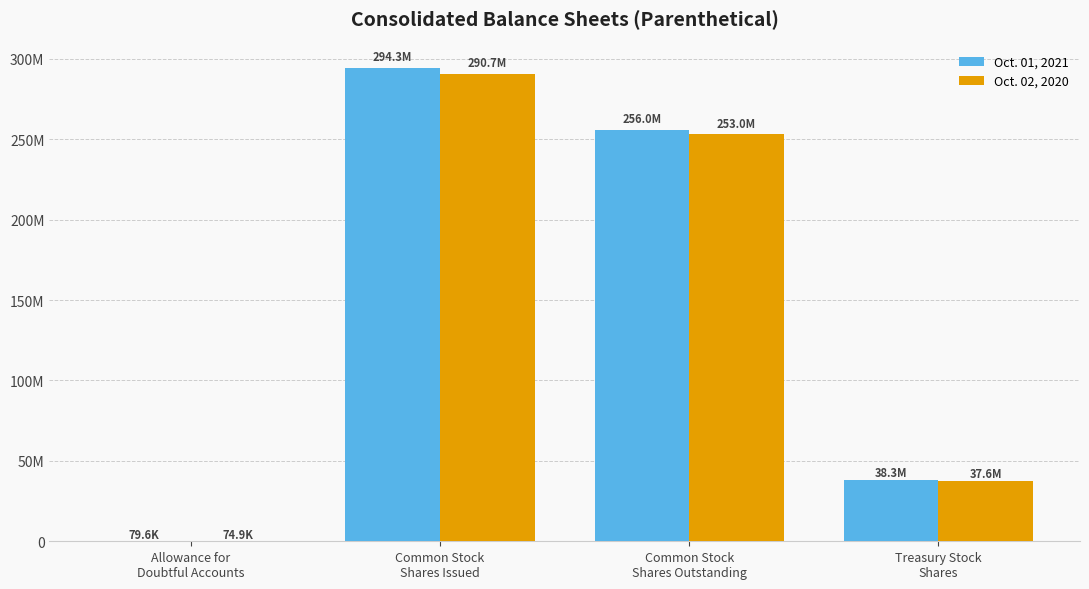

The Oct. 02, 2020 series shows 116974949 at Common Stock
Shares Issued. True or false?

False